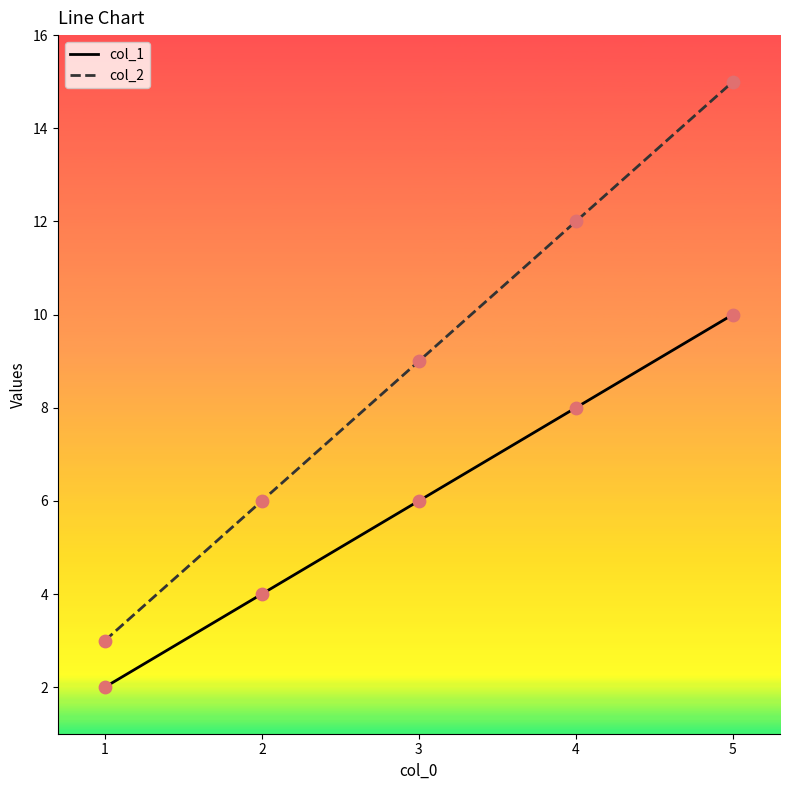

Which series has the widest spread of values?

col_2